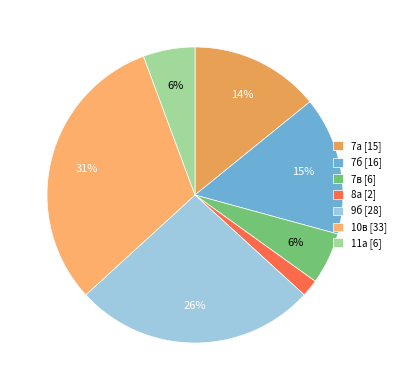

What is the smallest slice in the pie chart?

8а